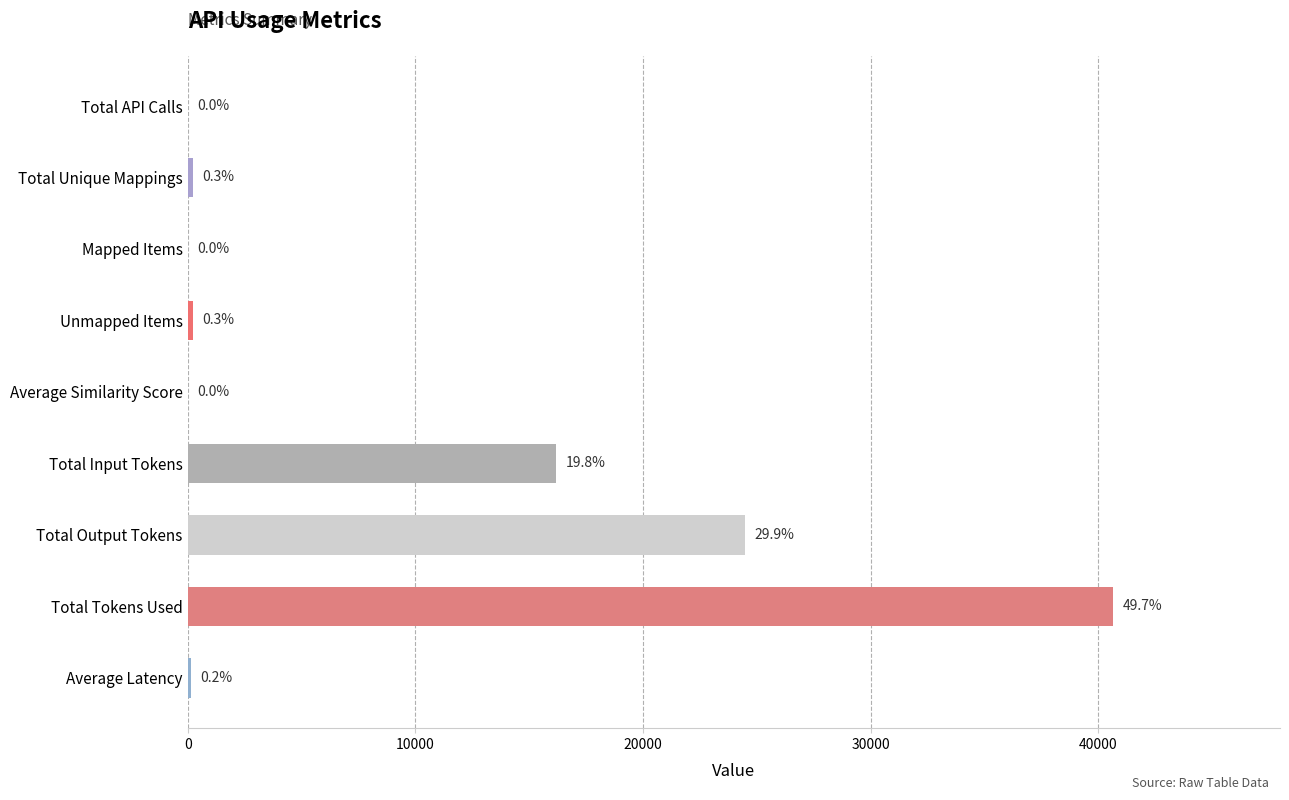

What is the difference between the second highest and second lowest values?

24482.0